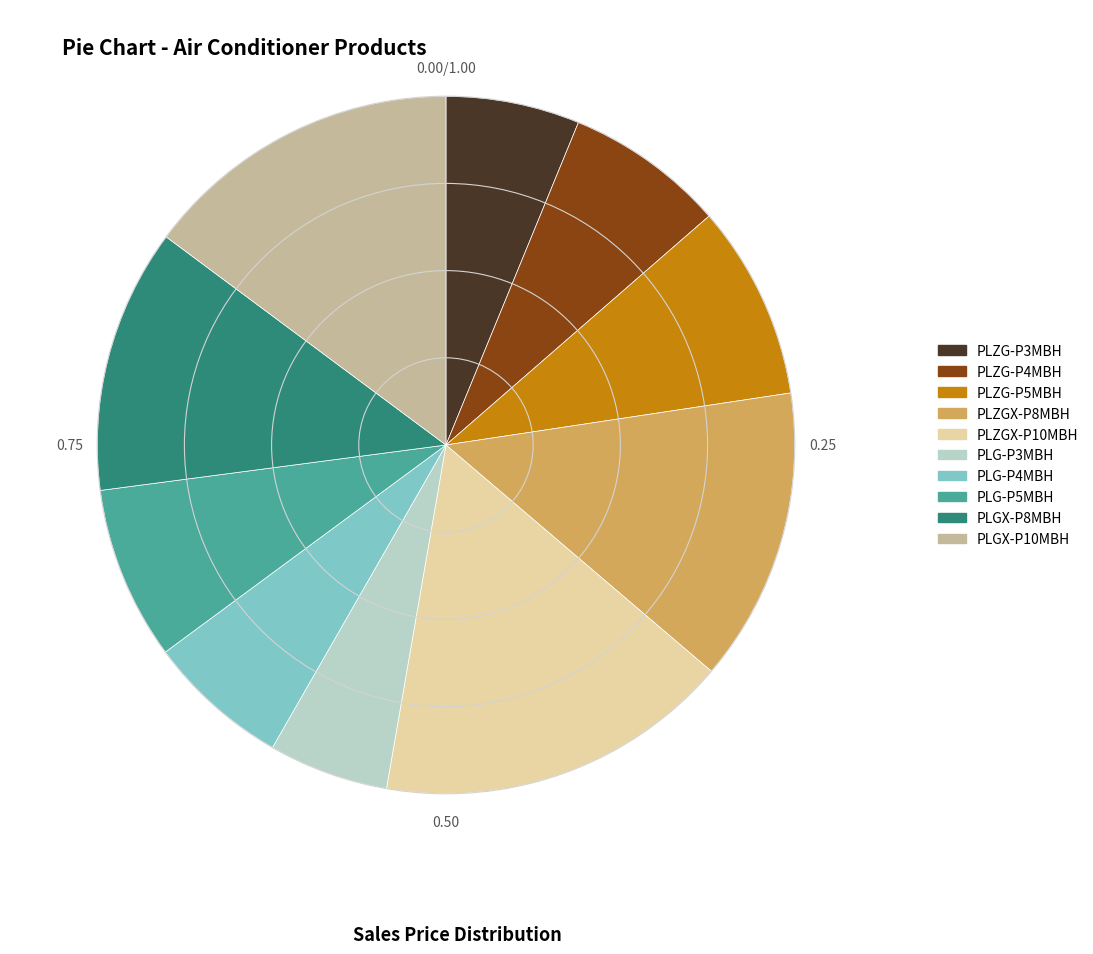

Is there a majority slice in this chart?

No